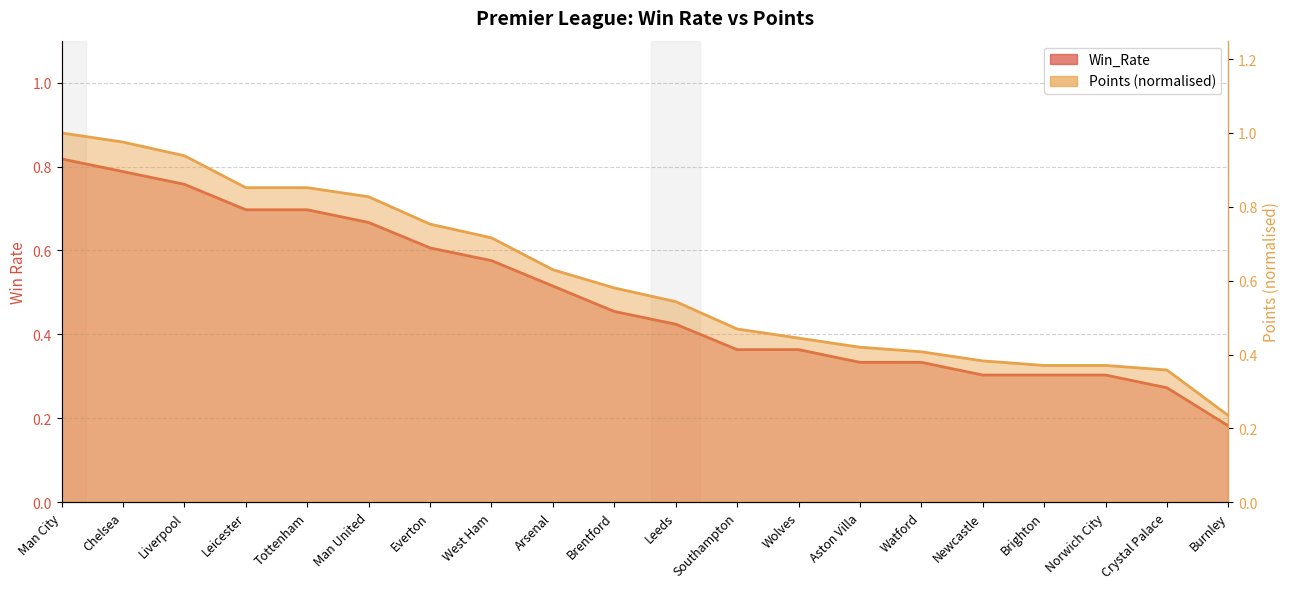

Which series changed the most between Tottenham and Watford?

Points